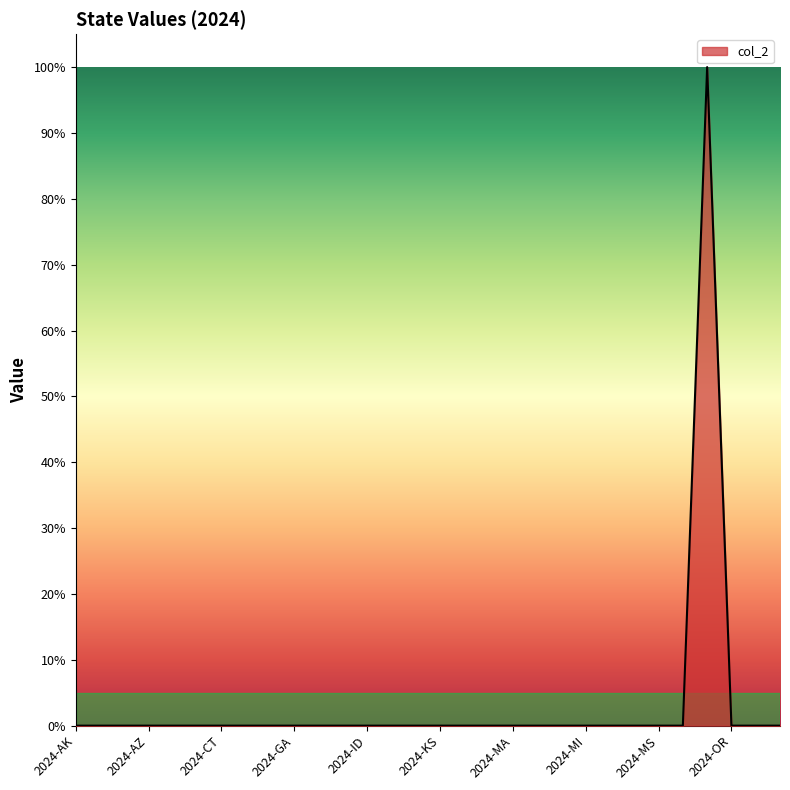

List the labels in order of value, smallest first.

2024-AK, 2024-AL, 2024-AR, 2024-AZ, 2024-CA, 2024-CO, 2024-CT, 2024-DE, 2024-FL, 2024-GA, 2024-HI, 2024-IA, 2024-ID, 2024-IL, 2024-IN, 2024-KS, 2024-KY, 2024-LA, 2024-MA, 2024-MD, 2024-ME, 2024-MI, 2024-MN, 2024-MO, 2024-MS, 2024-MT, 2024-OR, 2024-PA, 2024-RI, 2024-OK